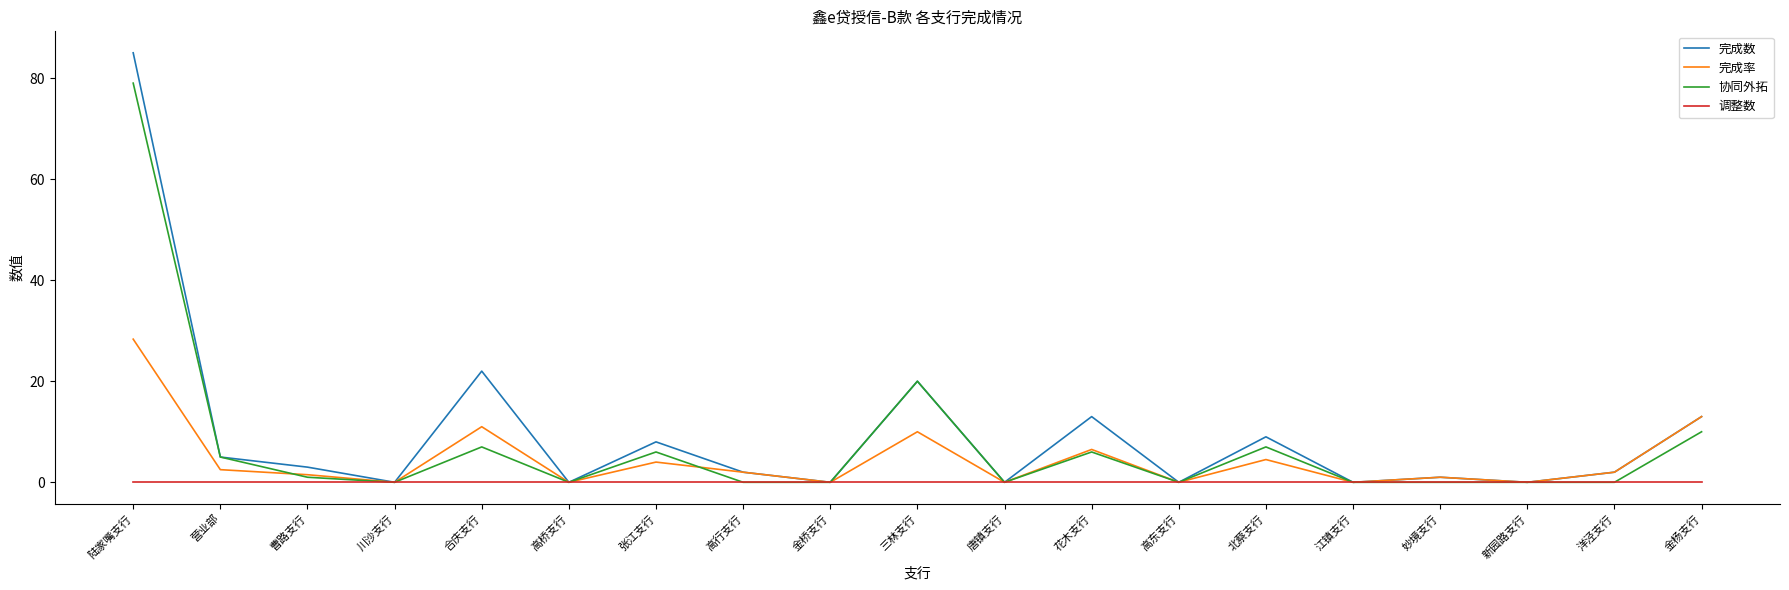

At which label does 完成数 first exceed 2?

陆家嘴支行